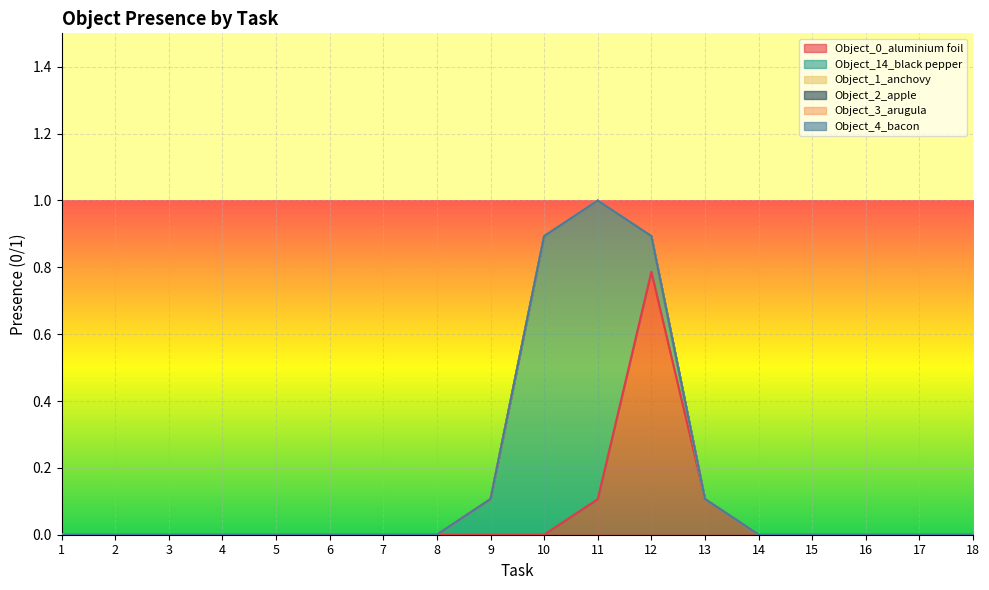

How many distinct data groups are displayed?

6